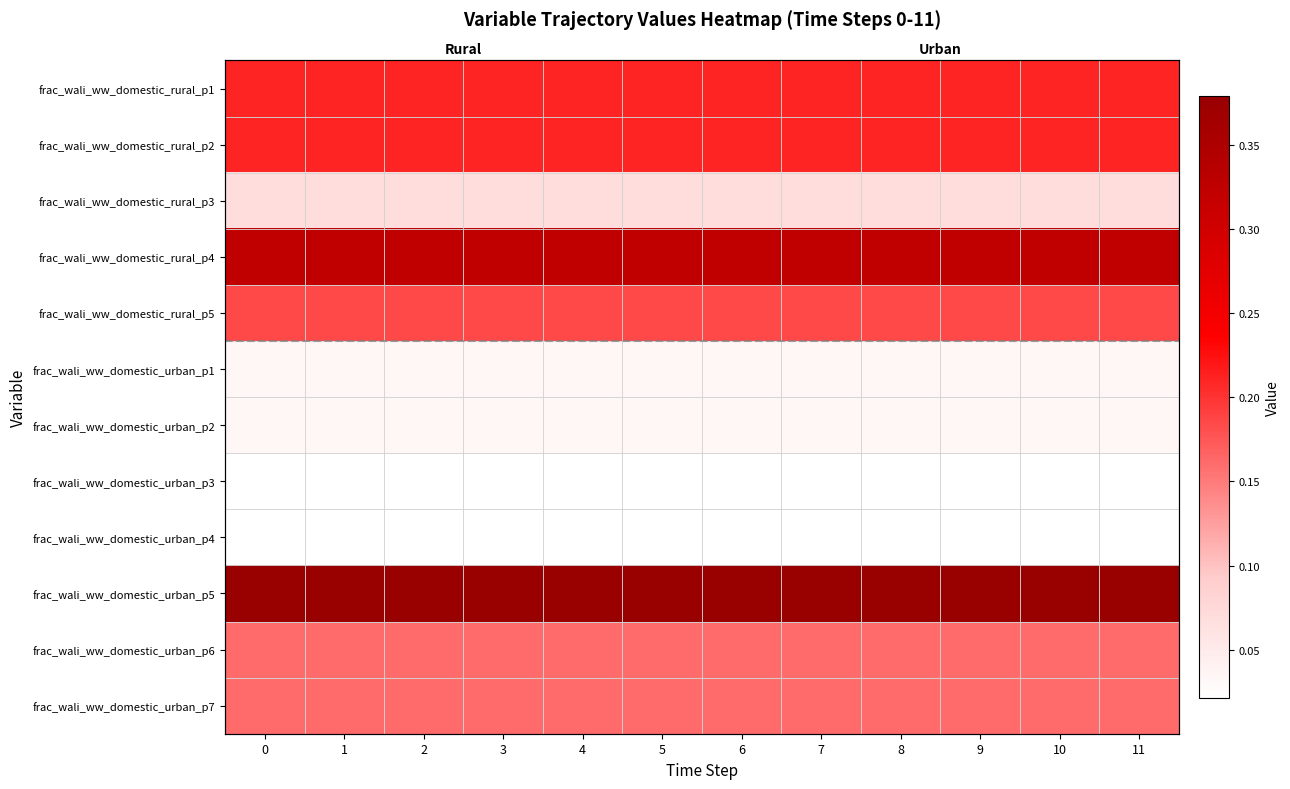

What is the lowest value of the frac_wali_ww_domestic_urban_p5 series?

0.4